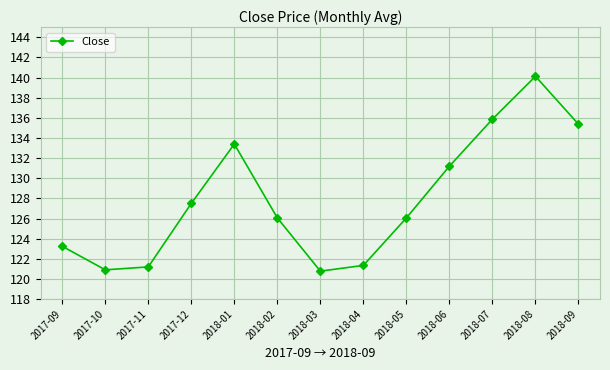

What is the sum of the values at 2018-01 and 2018-02?

259.5